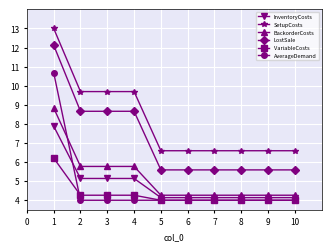

What is the value of the InventoryCosts point at the 6th from the left?

4.1